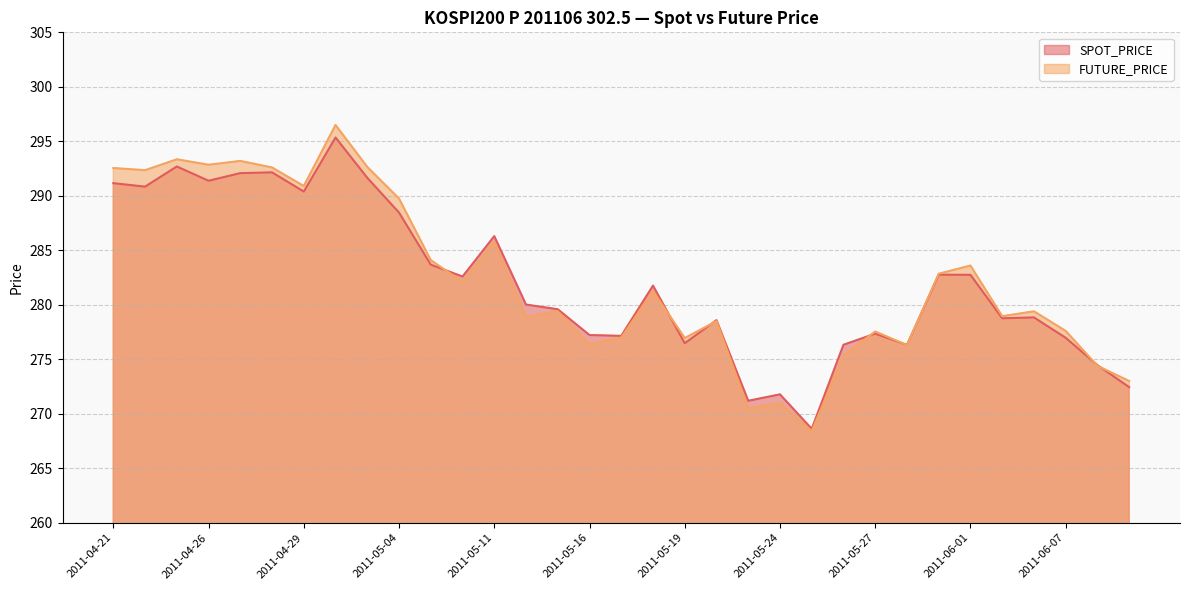

How many categories are shown in the chart?

33